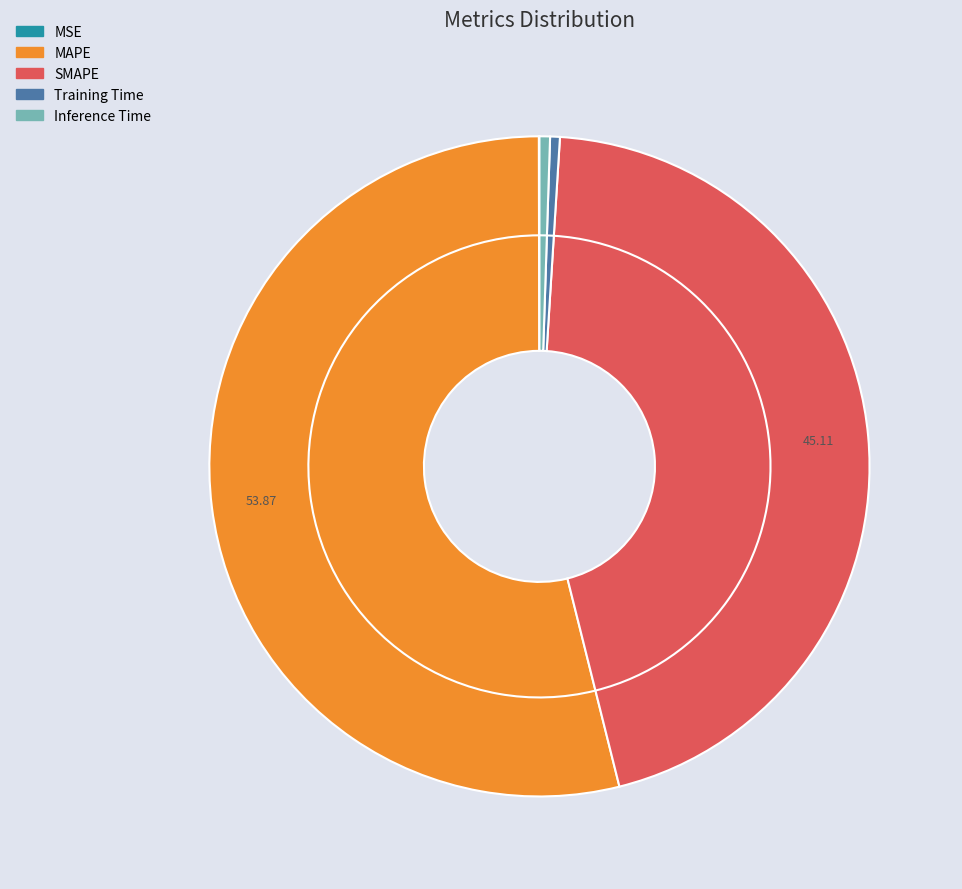

To the nearest percent, what is the average slice percentage?

20%